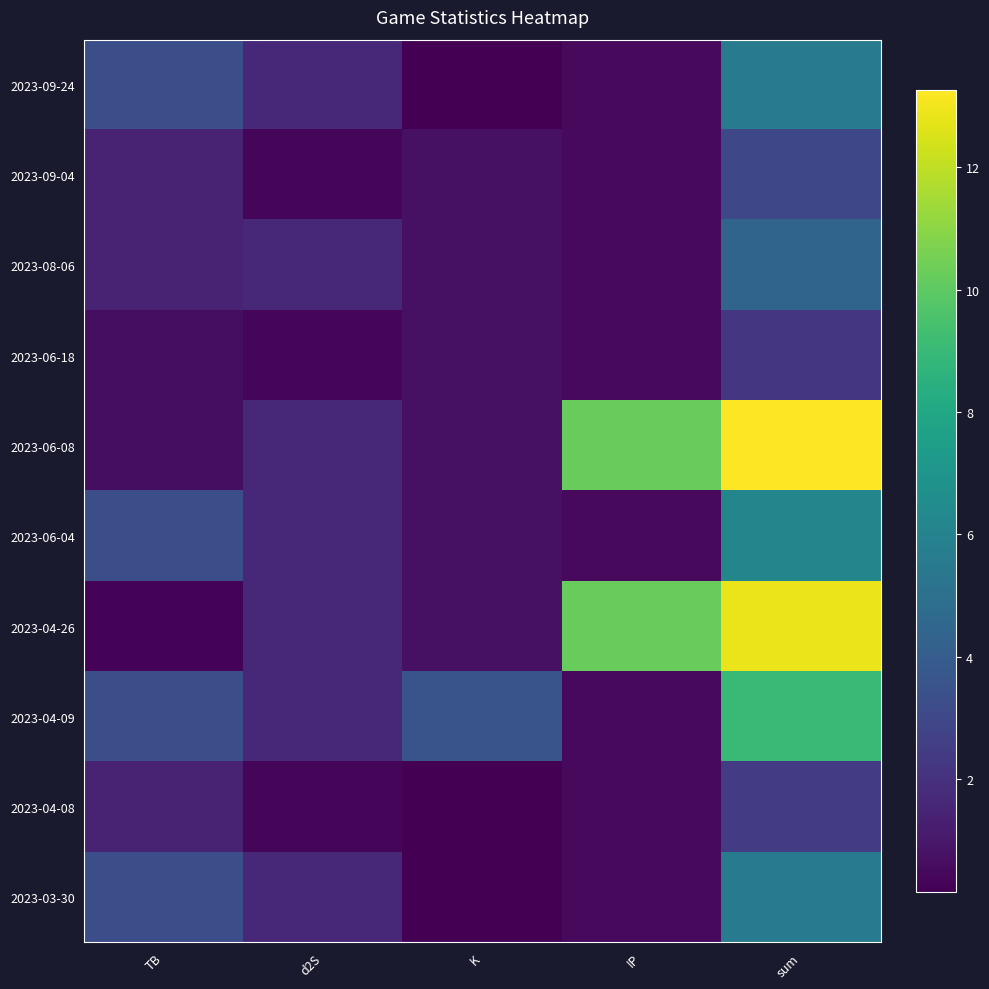

What is the maximum value shown in the chart?

13.3